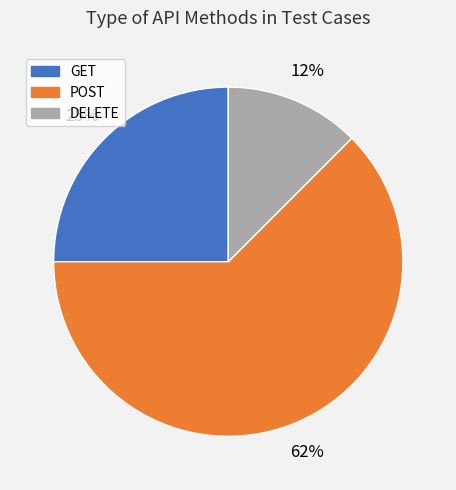

Do GET and DELETE together represent more than half of the pie?

No